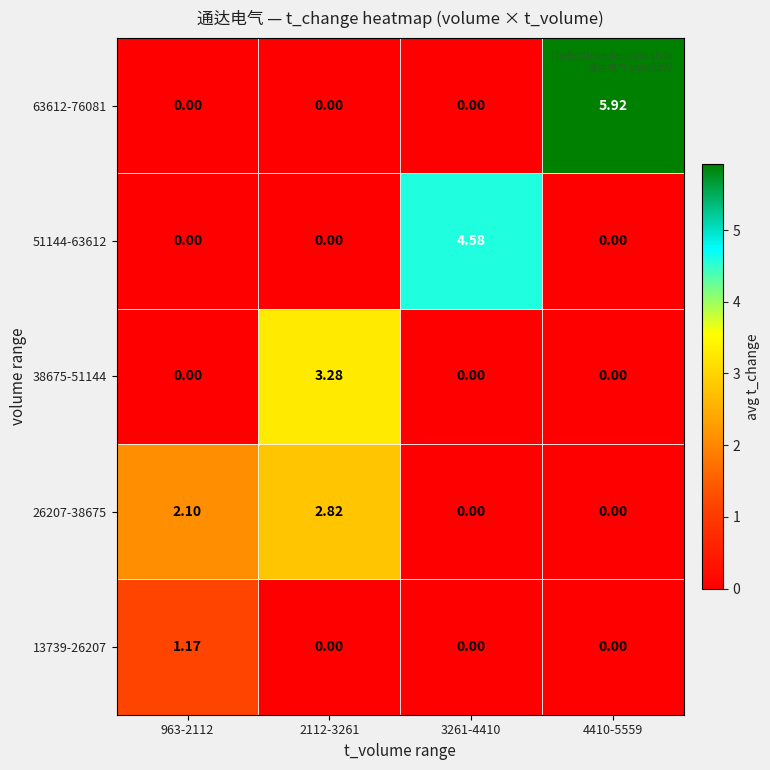

Is the value of 63612-76081 at 4410-5559 greater than the value of 38675-51144 at 2112-3261?

Yes